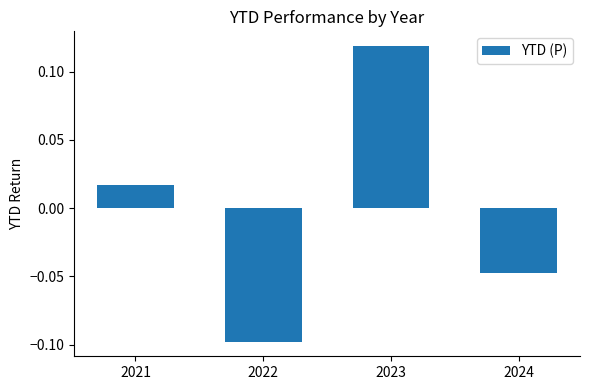

Which label corresponds to the largest value in the chart?

2023